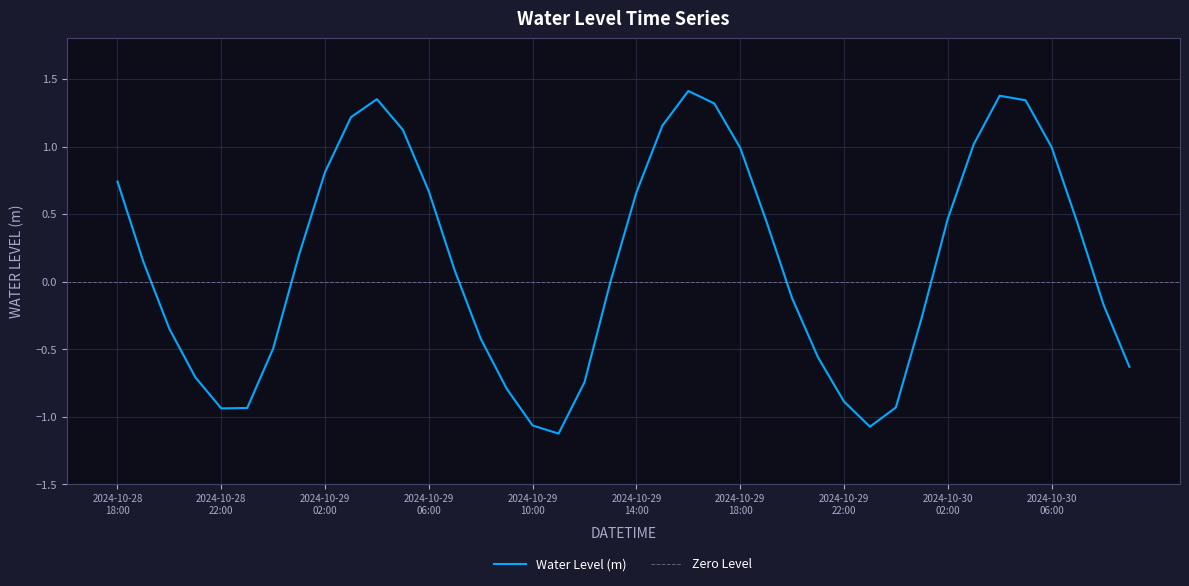

How many interior local valleys (lower than both neighbors) does the data have?

3